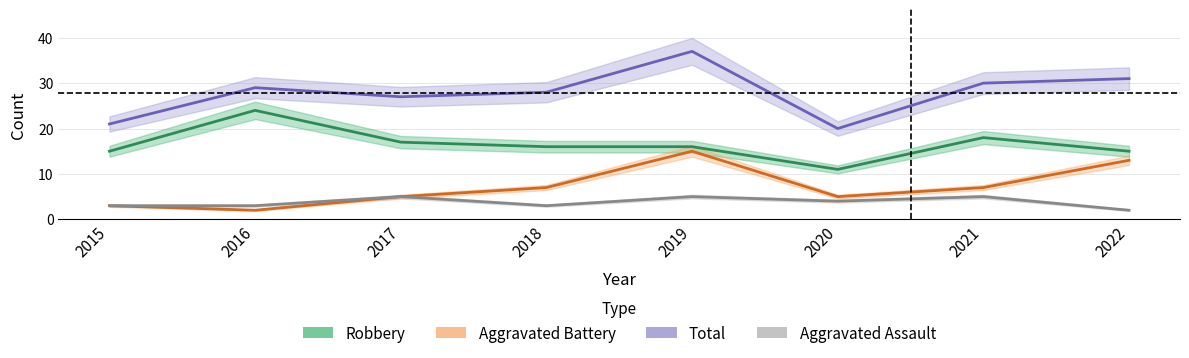

Count the Aggravated Battery values in the range 5 to 13.

5